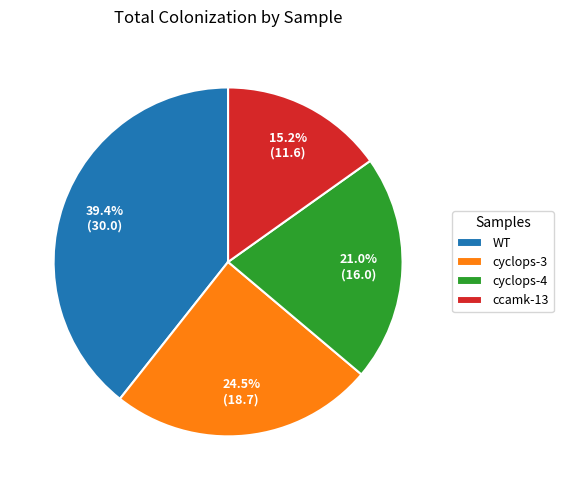

Does ccamk-13 represent more than half of the total?

No